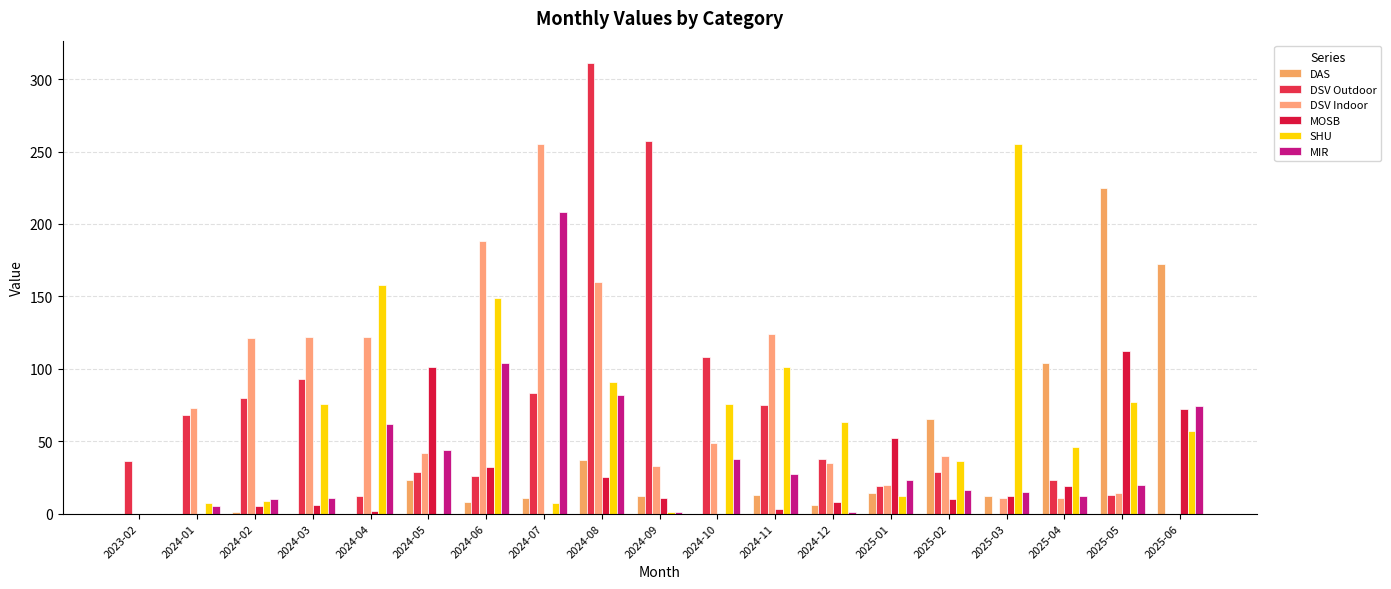

What is the spread (max minus min) of values at 2023-02?

36